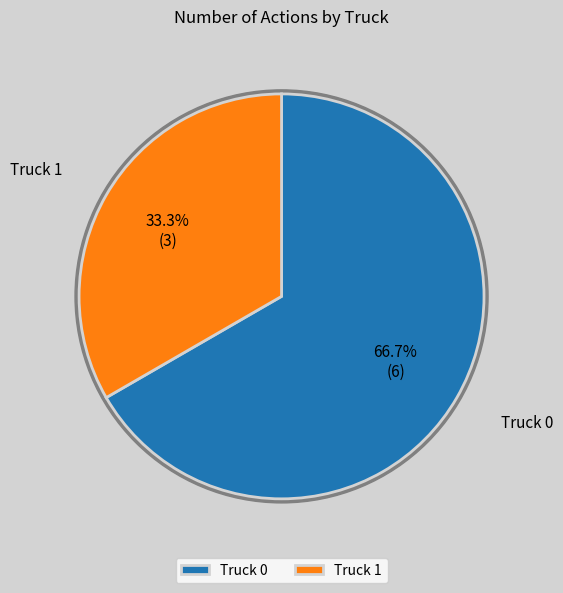

What is the ratio of the value at Truck 0 to the value at Truck 1?

2.0